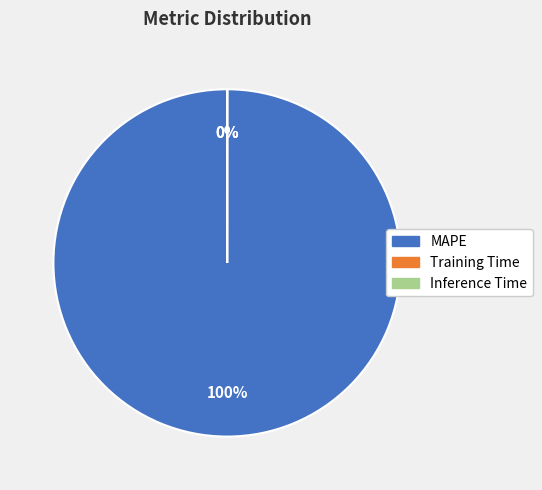

To the nearest percent, what is the difference between the Inference Time and MAPE slice percentages?

100%